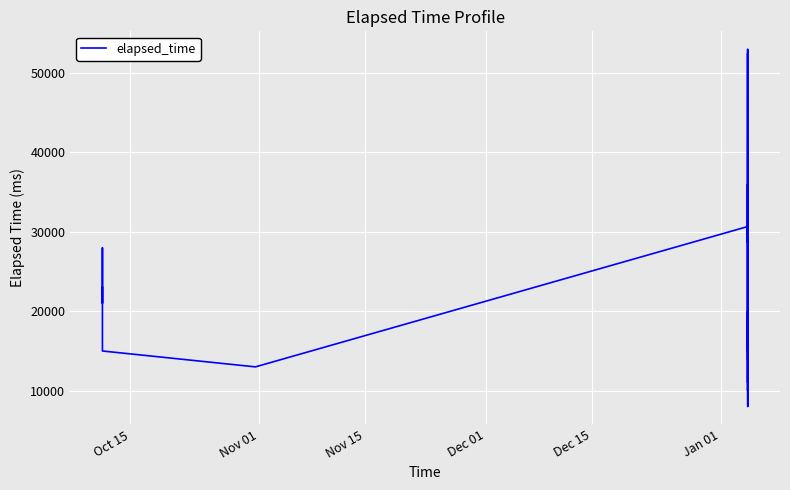

What is the greatest value displayed?

53000